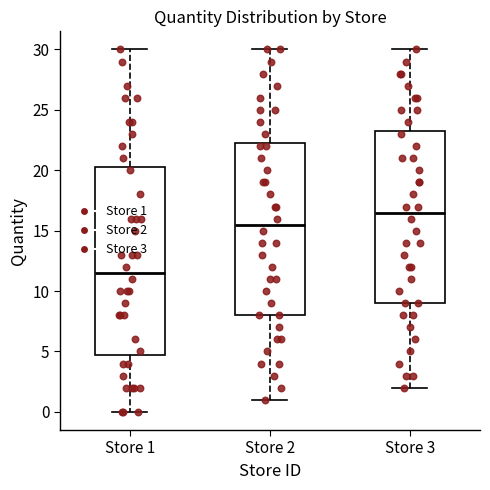

Comparing the boxes themselves (not the whiskers), which one is the tallest?

Store 1